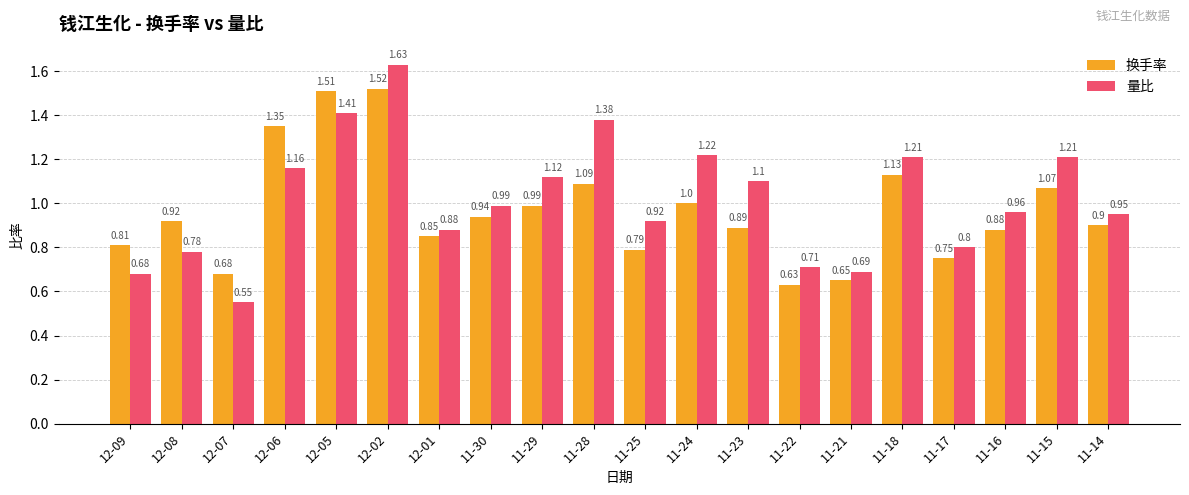

How many groups of bars are there?

20